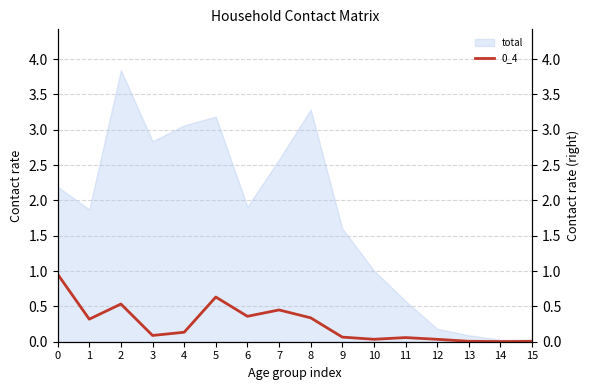

The value at 15 is 0.0. True or false?

True